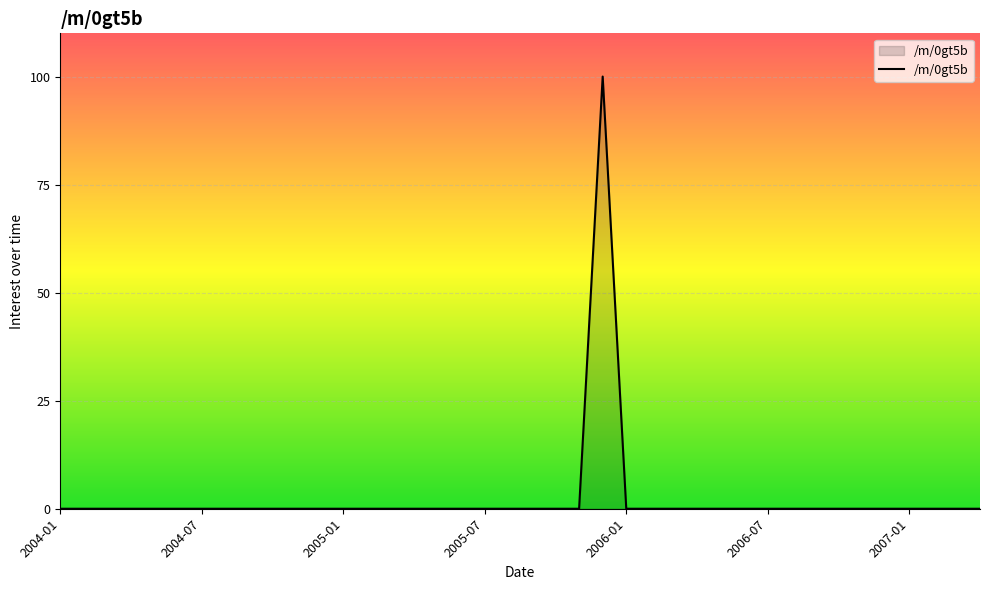

What is the difference between the maximum and minimum values?

100